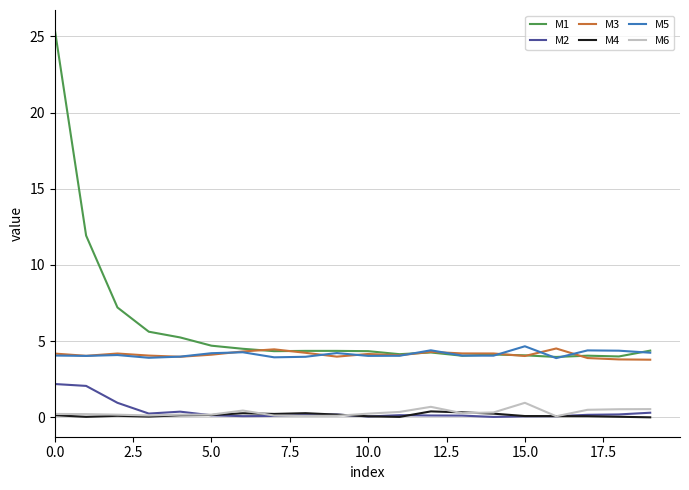

Which series has the widest spread of values?

M1